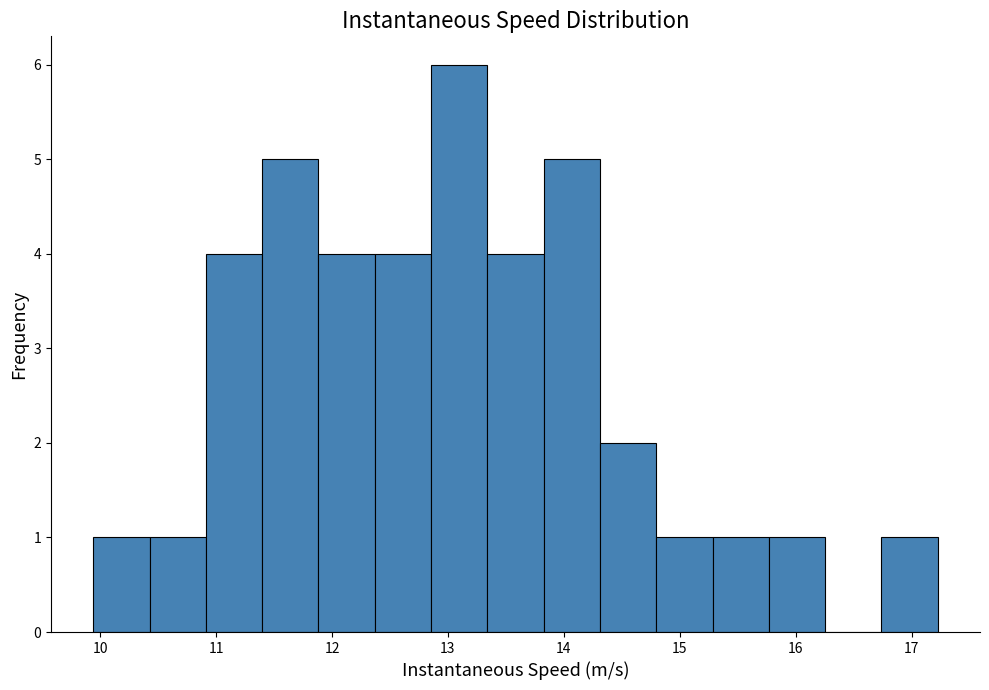

Reading left to right, list every bar in this chart as the range it spans on the x-axis followed by its height. Neither the bar edges nor the heights are printed on the chart, so give them approximately, as read against the axes.

9.9 to 10.4: 1
10.4 to 10.9: 1
10.9 to 11.4: 4
11.4 to 11.9: 5
11.9 to 12.4: 4
12.4 to 12.9: 4
12.9 to 13.3: 6
13.3 to 13.8: 4
13.8 to 14.3: 5
14.3 to 14.8: 2
14.8 to 15.3: 1
15.3 to 15.8: 1
15.8 to 16.3: 1
16.3 to 16.7: 0
16.7 to 17.2: 1